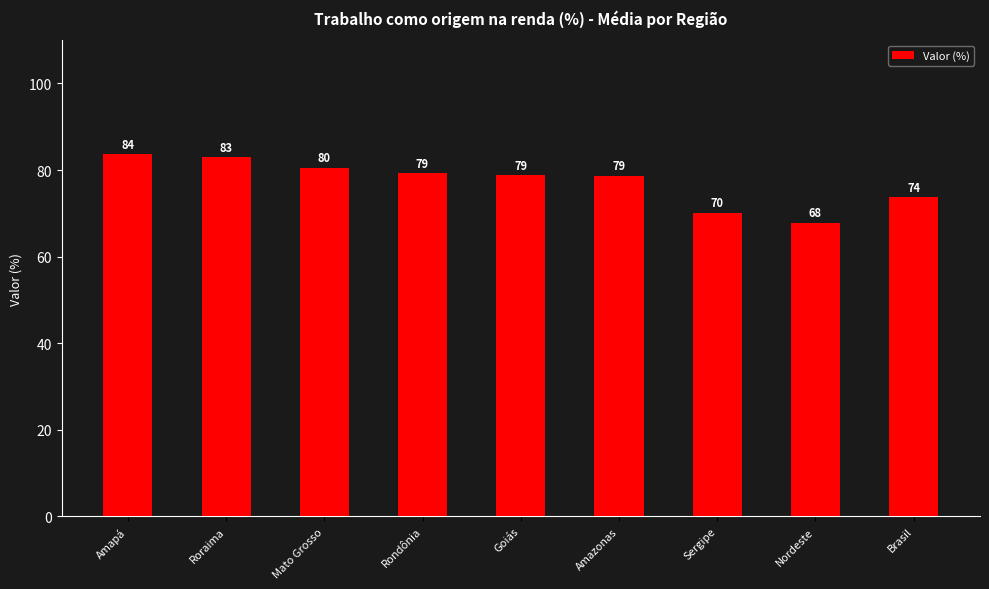

What is the greatest value displayed?

83.6